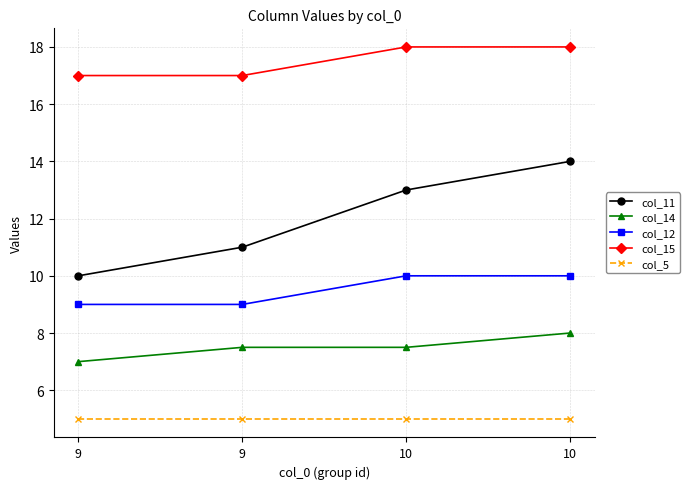

Between 9 and 10, which is larger?

10